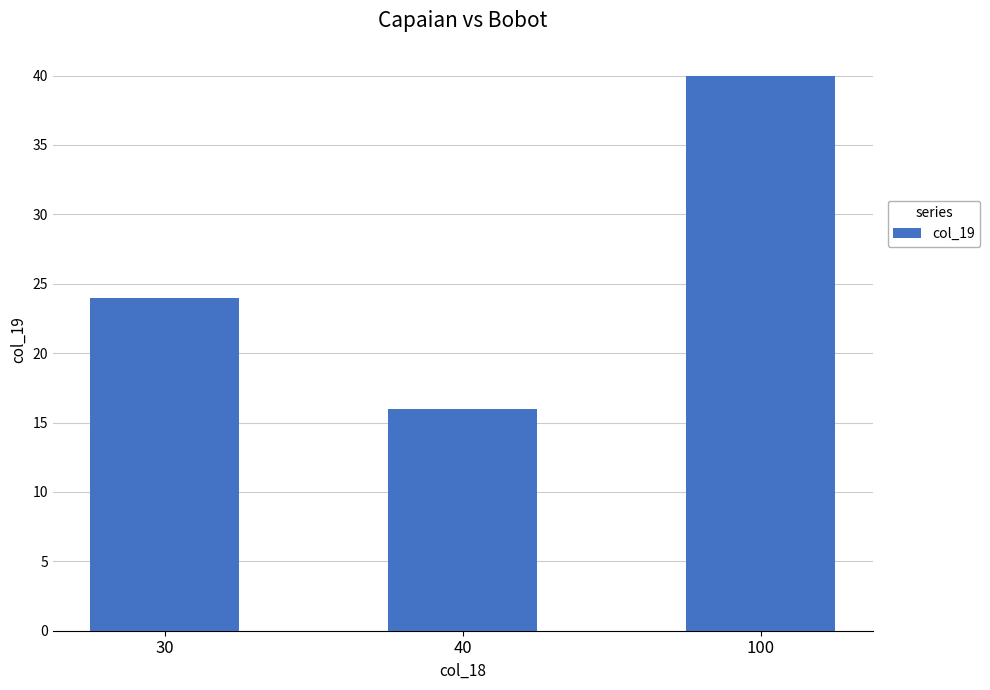

The value at 30 is 24. True or false?

True